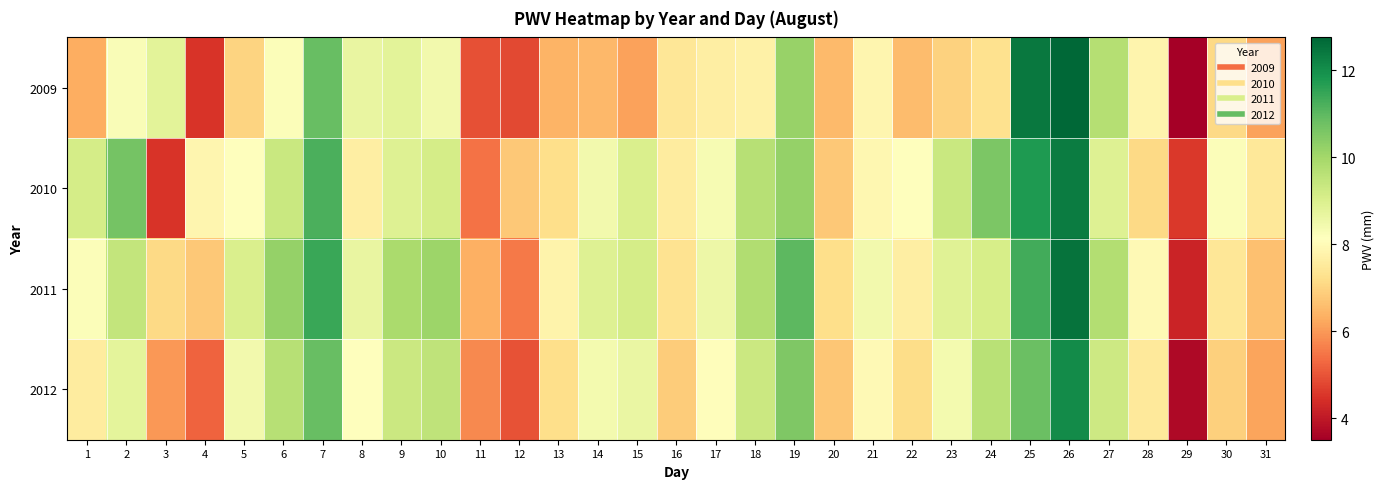

How many categories are shown in the chart?

31